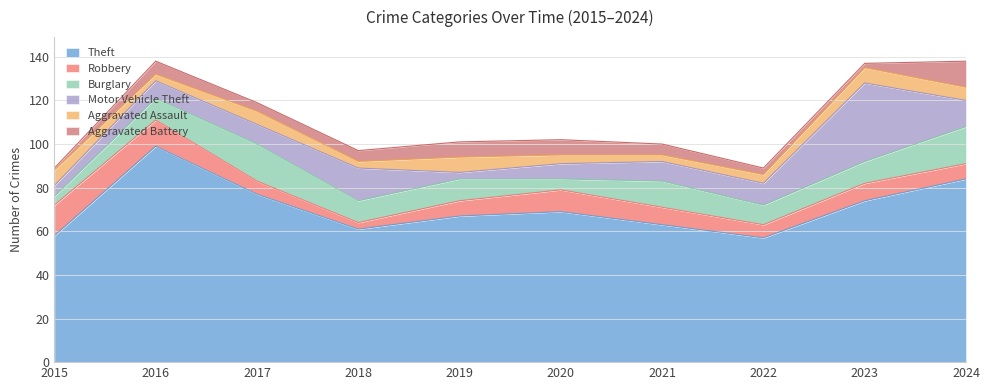

True or false: Robbery and Aggravated Assault cross at least once.

False